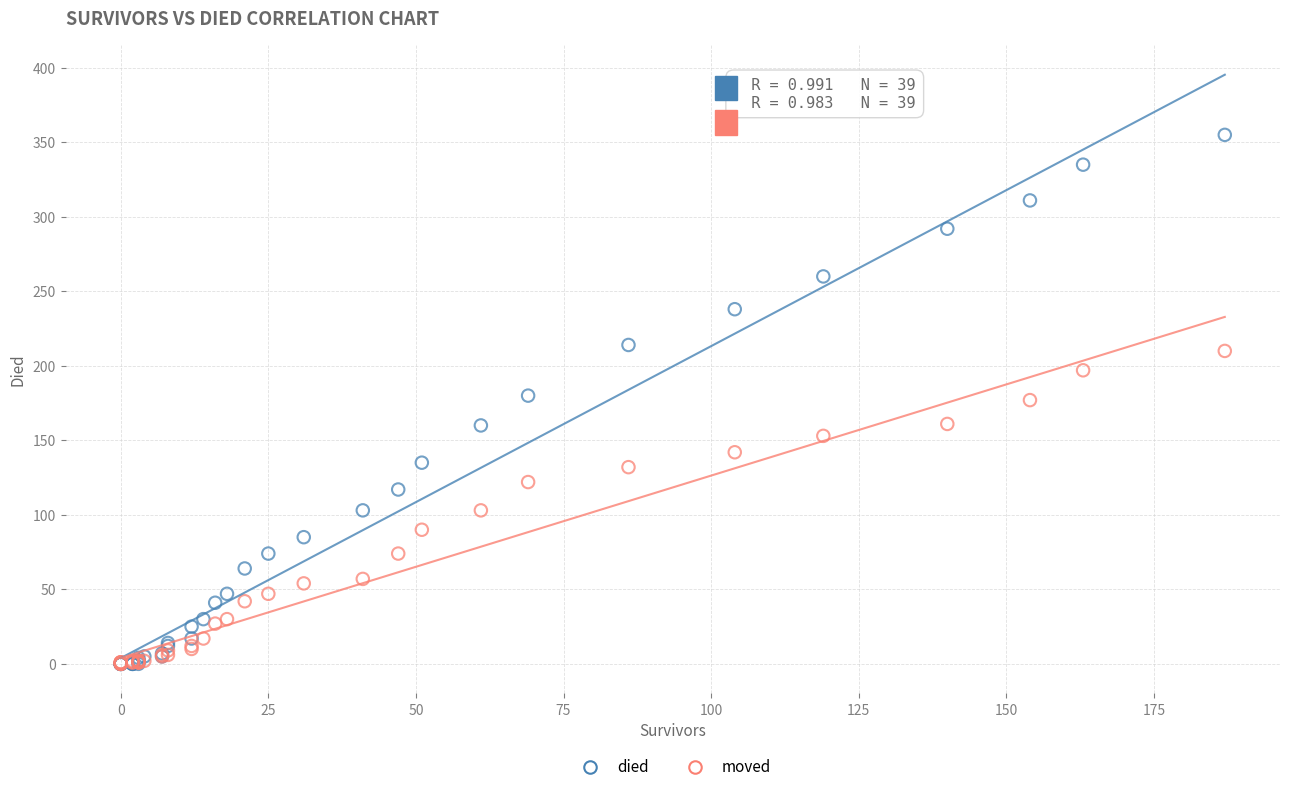

What are all the series names shown in the legend?

died, moved